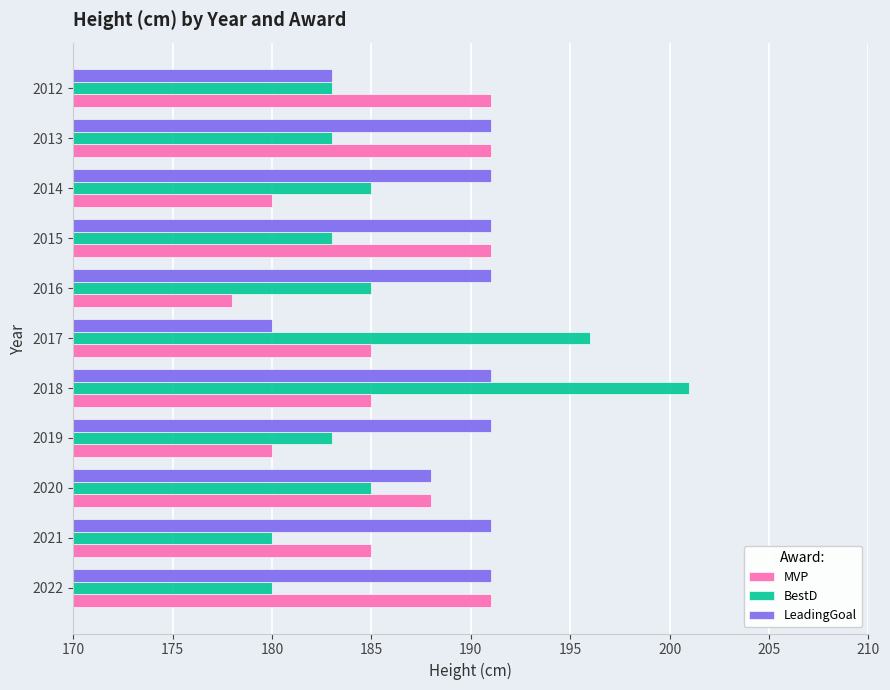

The MVP series shows 185 at 2017. True or false?

True